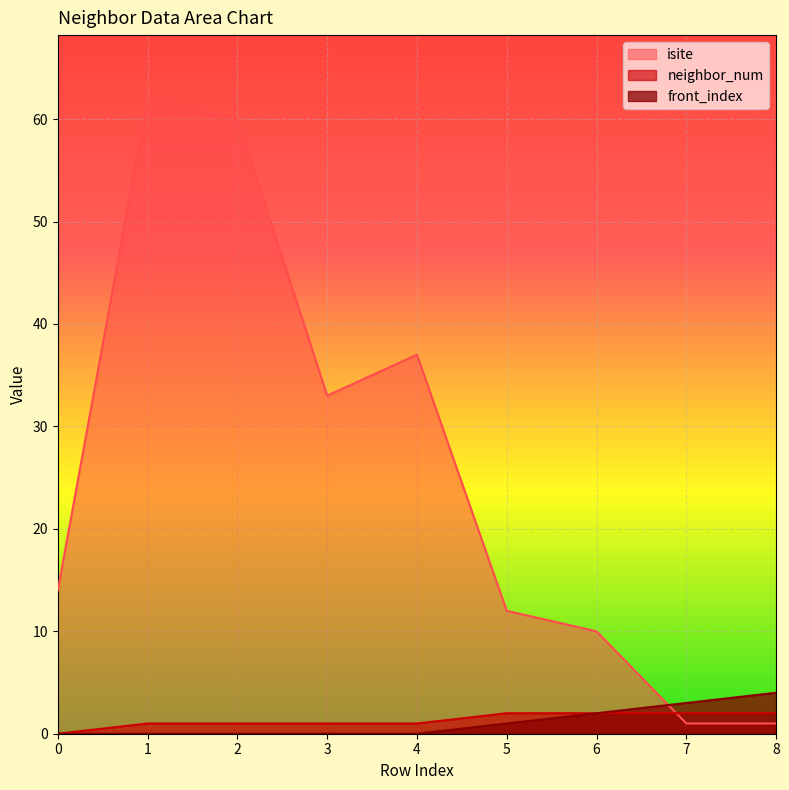

What is the difference between the second highest and minimum values in the neighbor_num series?

2